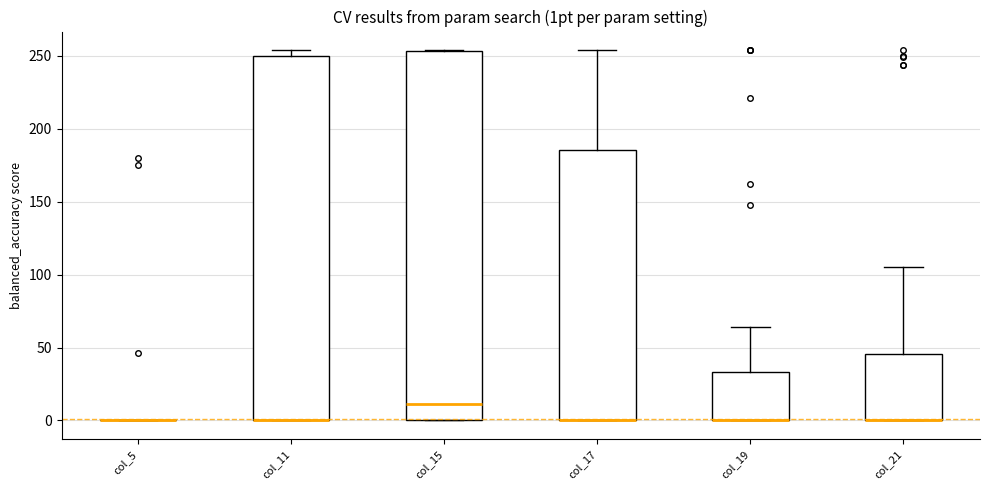

Reading left to right, read every box against the y-axis: the position of its median line, the range the box covers, and the ends of its whiskers. The values are not printed on the chart, so give them approximately, as read against the axis.

col_5: box collapsed to a line at 0, whiskers 0 to 0
col_11: median 0 (drawn on the box's lower edge), box 0 to 250, whiskers 0 to 255
col_15: median 10, box 0 to 255, whiskers 0 to 255
col_17: median 0 (drawn on the box's lower edge), box 0 to 185, whiskers 0 to 255
col_19: median 0 (drawn on the box's lower edge), box 0 to 35, whiskers 0 to 65
col_21: median 0 (drawn on the box's lower edge), box 0 to 45, whiskers 0 to 105